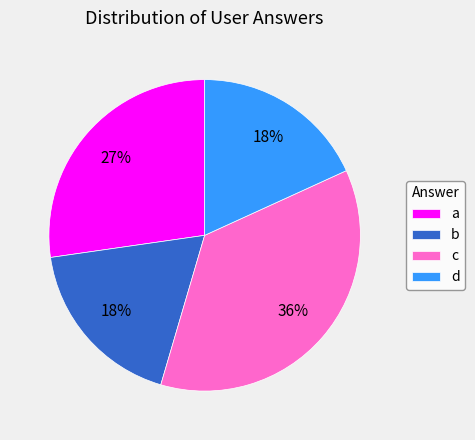

Which slice is the largest?

c